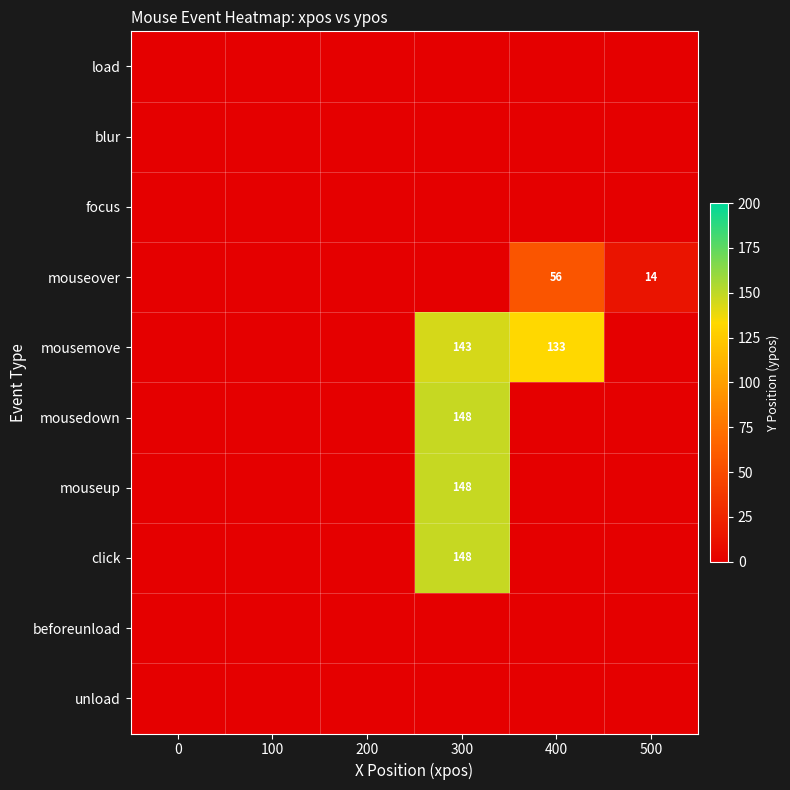

Reading left to right, what are all the values shown in this chart?

row_0: 0.0	0.0	0.0	0.0	0.0	0.0
row_1: 0.0	0.0	0.0	0.0	0.0	0.0
row_2: 0.0	0.0	0.0	0.0	0.0	0.0
row_3: 0.0	0.0	0.0	0.0	56.0	14.0
row_4: 0.0	0.0	0.0	143.8	133.0	0.0
row_5: 0.0	0.0	0.0	148.0	0.0	0.0
row_6: 0.0	0.0	0.0	148.0	0.0	0.0
row_7: 0.0	0.0	0.0	148.0	0.0	0.0
row_8: 0.0	0.0	0.0	0.0	0.0	0.0
row_9: 0.0	0.0	0.0	0.0	0.0	0.0